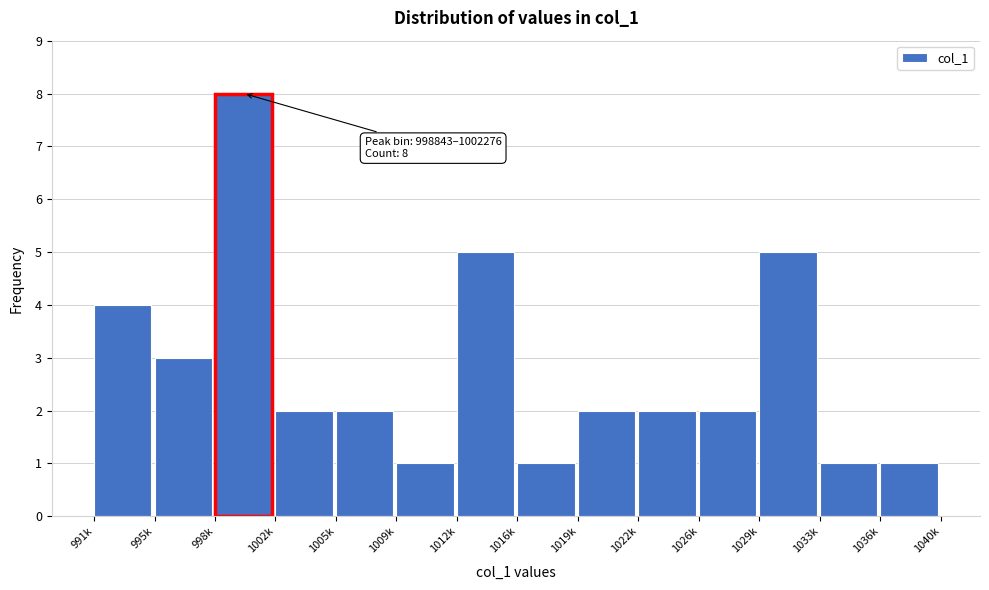

Reading right to left, what are all the values shown in this chart?

1	1	5	2	2	2	1	5	1	2	2	8	3	4